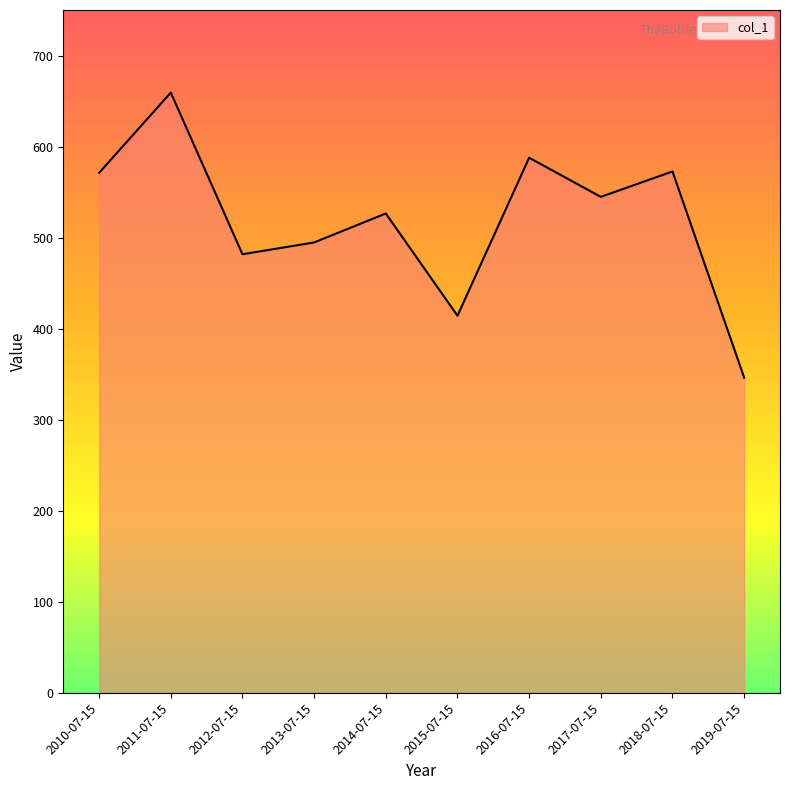

The value at 2011-07-15 is 397.3. True or false?

False